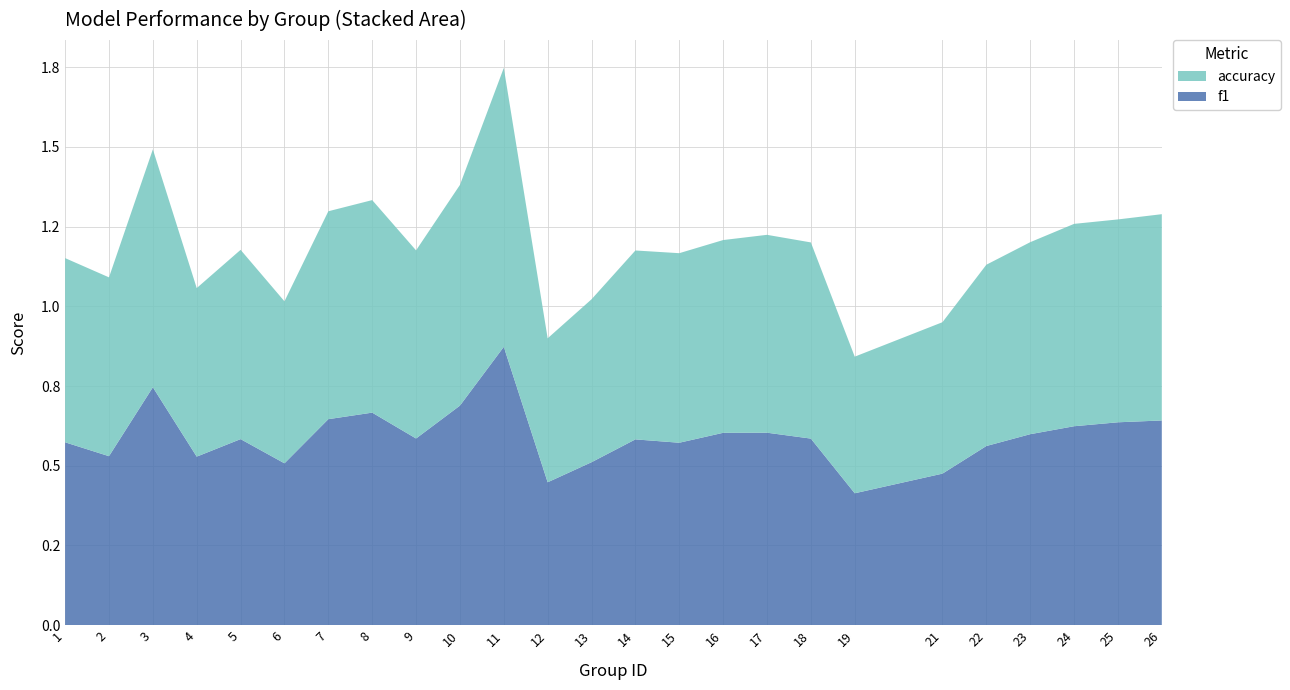

Reading left to right, what are all the values shown in this chart?

f1: 1=0.6	2=0.5	3=0.7	4=0.5	5=0.6	6=0.5	7=0.6	8=0.7	9=0.6	10=0.7	11=0.9	12=0.4	13=0.5	14=0.6	15=0.6	16=0.6	17=0.6	18=0.6	19=0.4	21=0.5	22=0.6	23=0.6	24=0.6	25=0.6	26=0.6
accuracy: 1=0.6	2=0.6	3=0.7	4=0.5	5=0.6	6=0.5	7=0.7	8=0.7	9=0.6	10=0.7	11=0.9	12=0.5	13=0.5	14=0.6	15=0.6	16=0.6	17=0.6	18=0.6	19=0.4	21=0.5	22=0.6	23=0.6	24=0.6	25=0.6	26=0.6